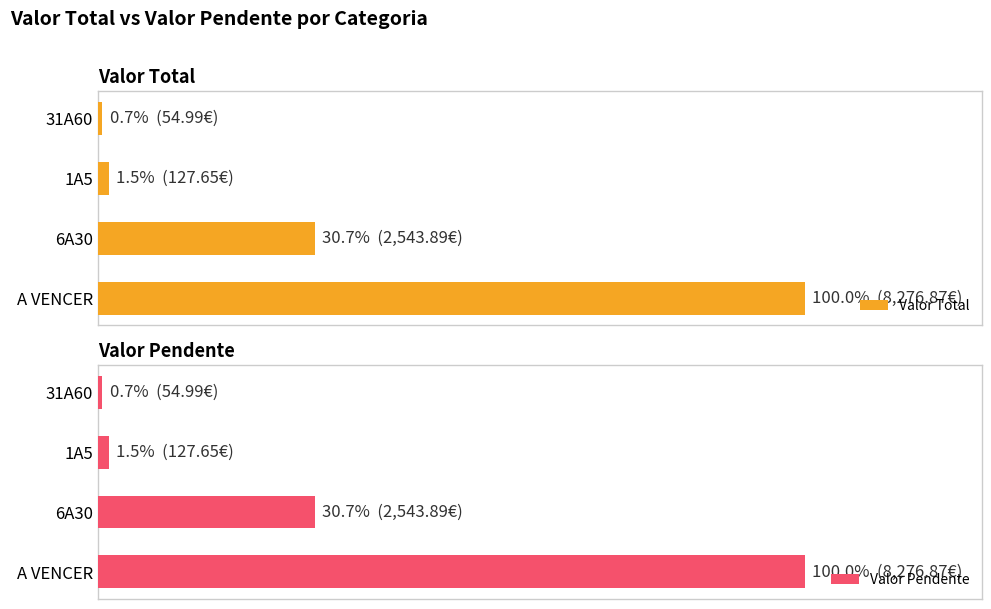

Between A VENCER and 6A30, which series saw the biggest shift?

Valor Total